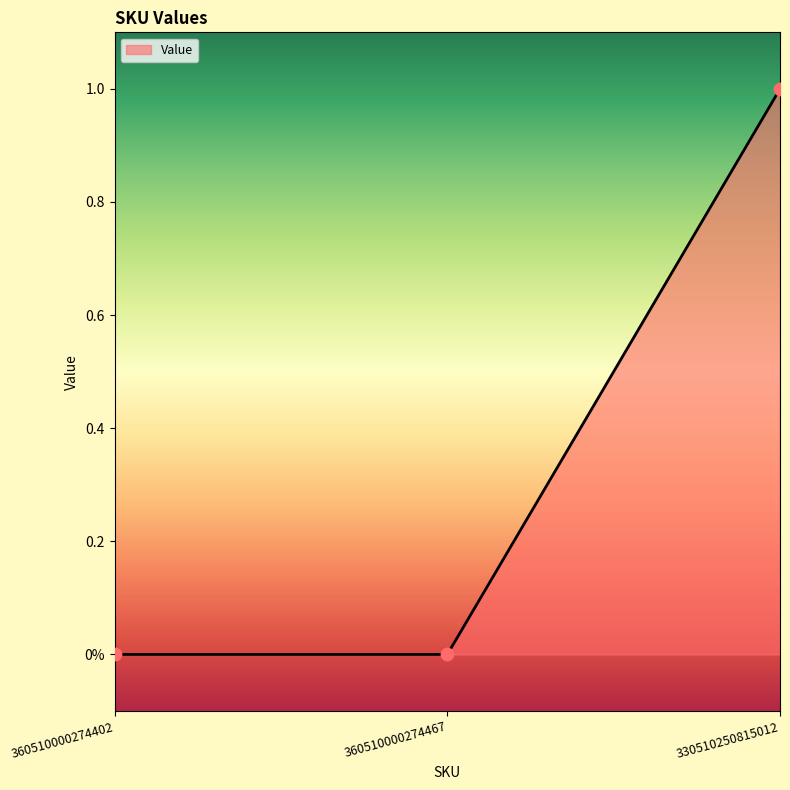

Between 360510000274467 and 360510000274402, which is larger?

360510000274467